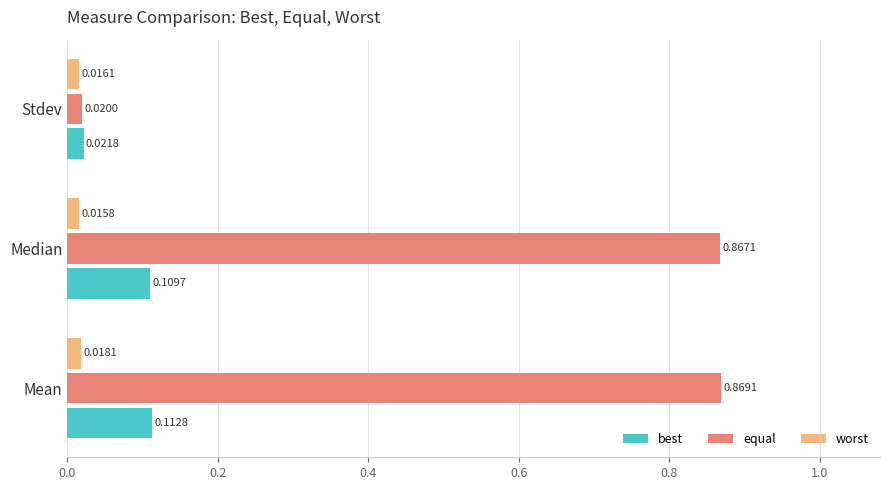

Rank the series by their maximum value, from highest to lowest.

equal, best, worst